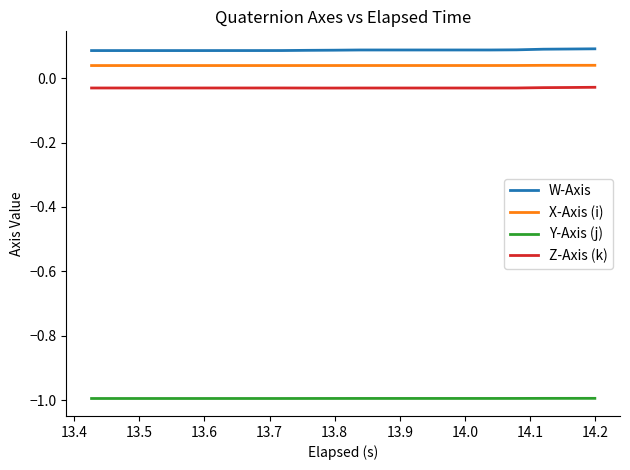

Which series has the largest total across all categories?

W-Axis